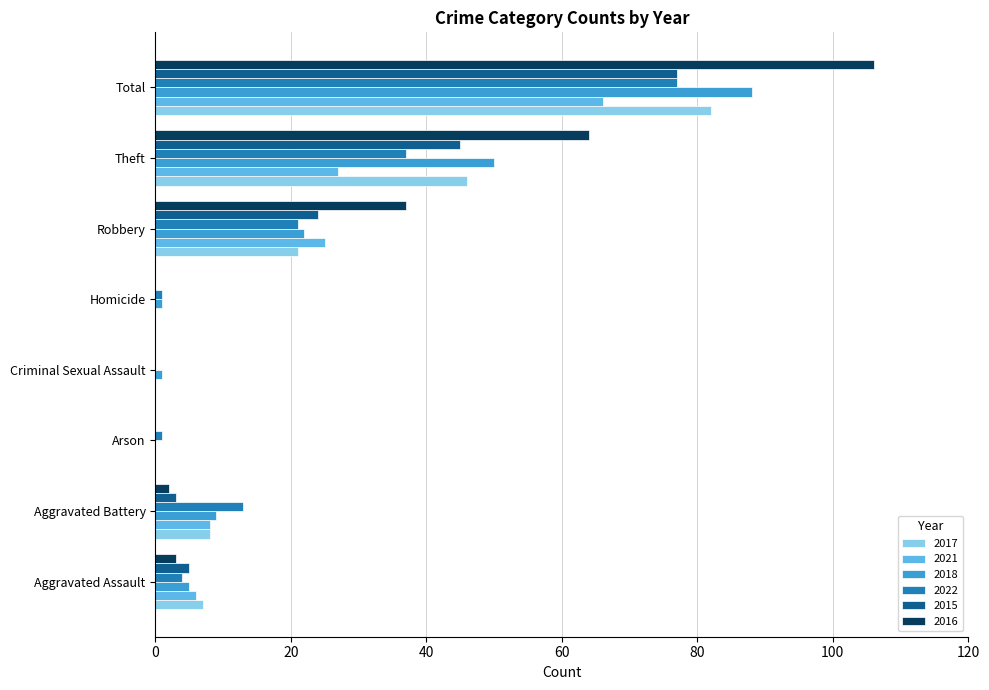

Which series changed the most between Aggravated Assault and Robbery?

2016